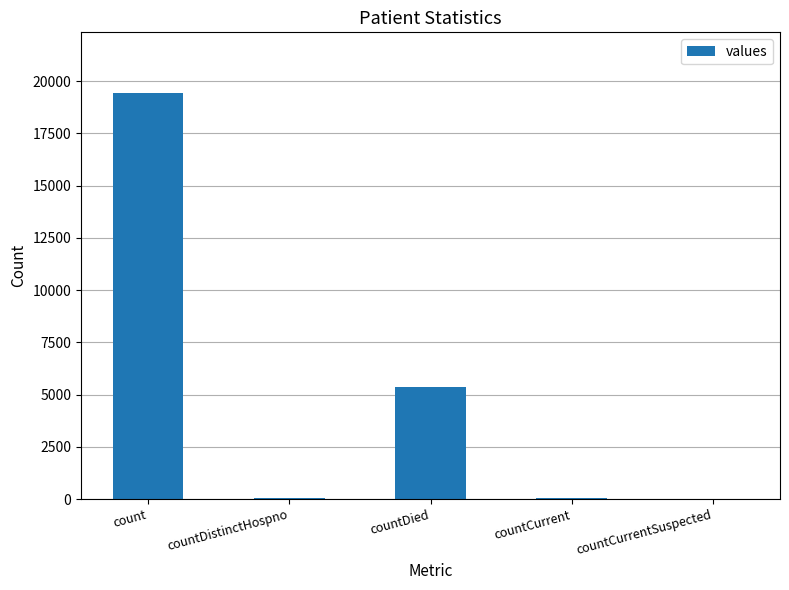

Count the number of categories in the chart.

5